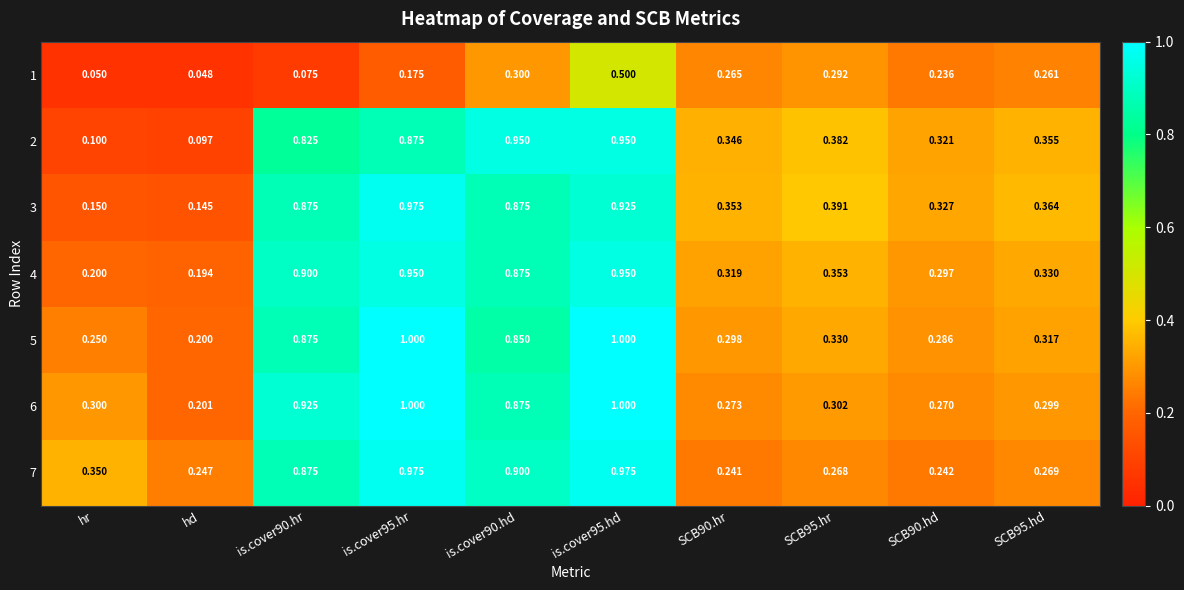

At which label is 3 closest to 0?

hd